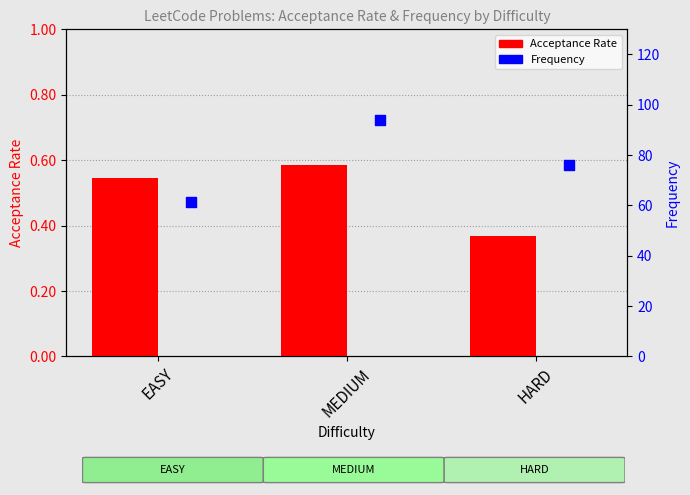

Which series has the largest total across all categories?

Frequency